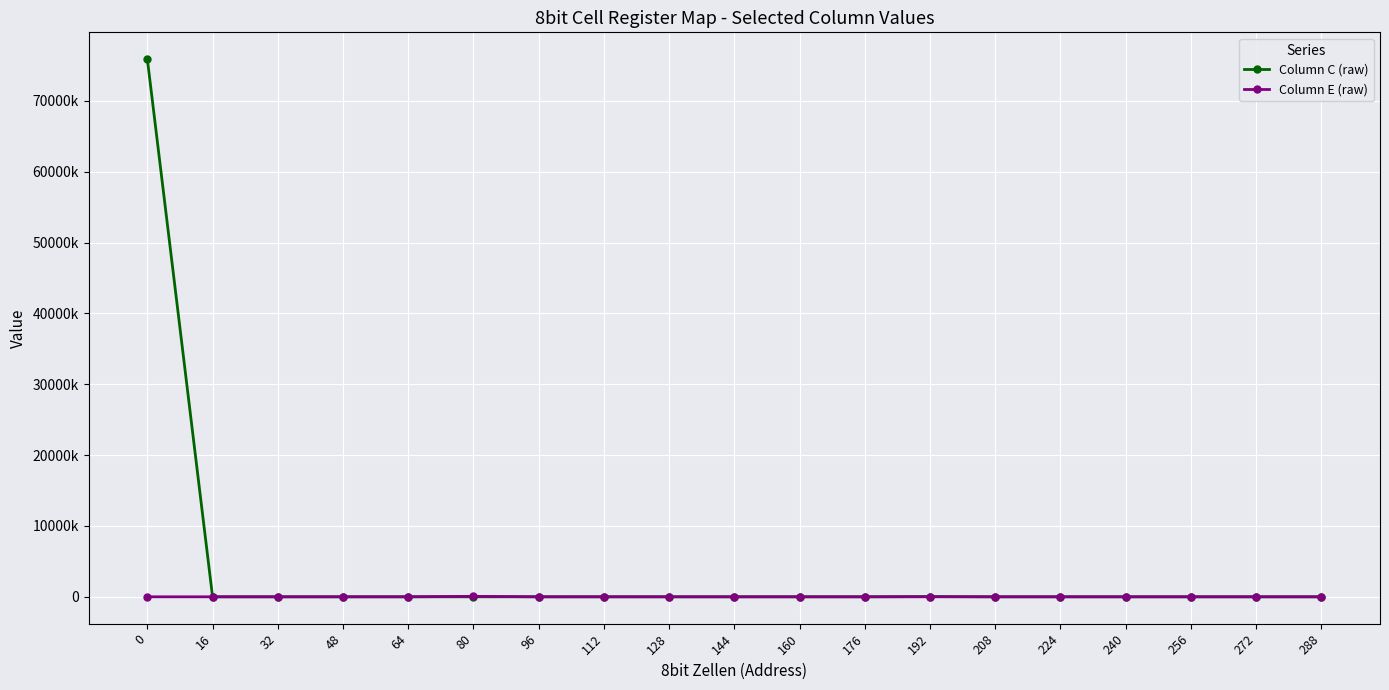

List the series in order of their peak value, highest first.

Column C (raw), Column E (raw)